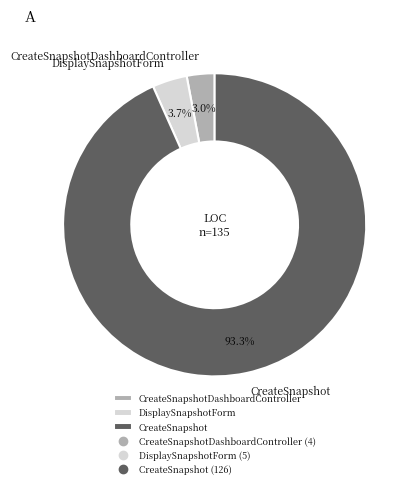

Does any single category account for the majority?

Yes